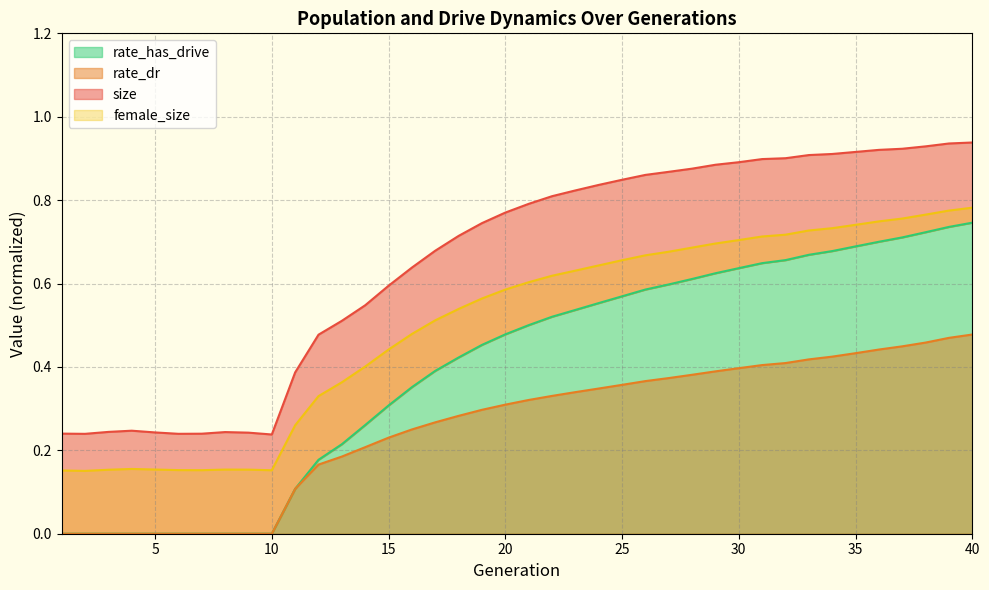

Does the chart have visible grid lines?

Yes